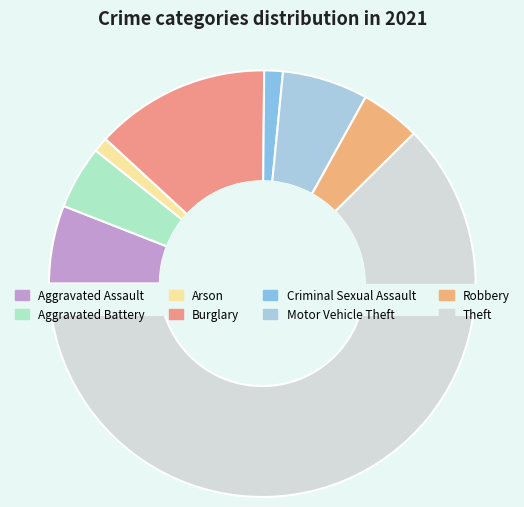

Is it true that Theft is 62% of the pie?

True